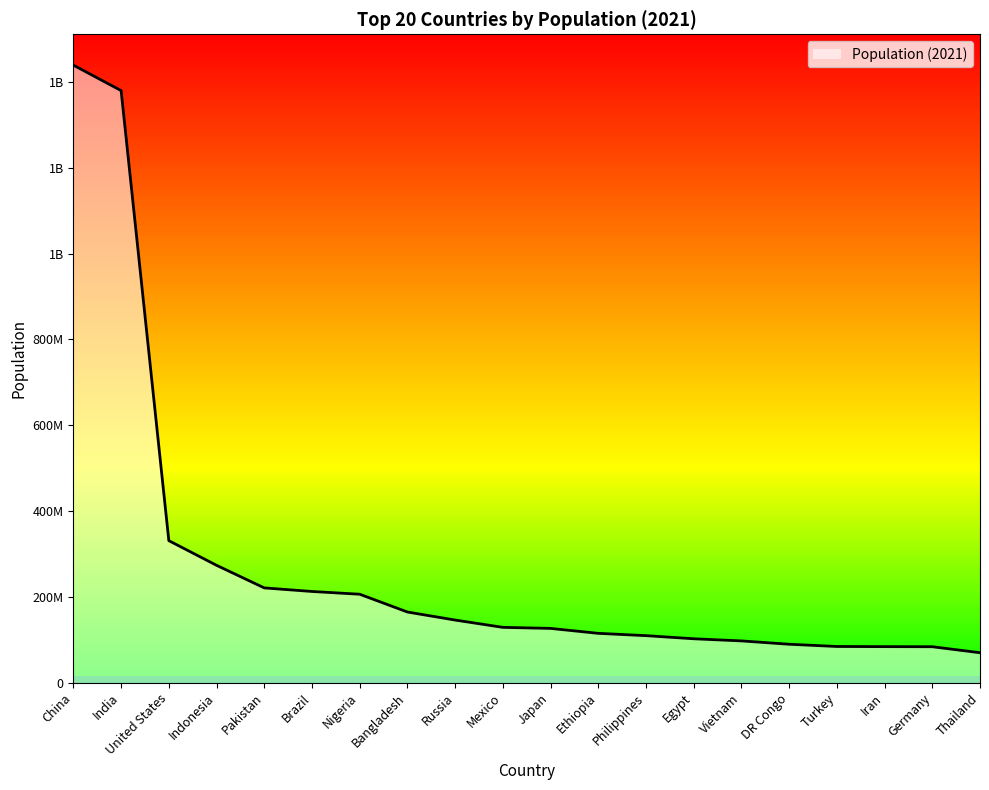

Between DR Congo and Brazil, which is larger?

Brazil